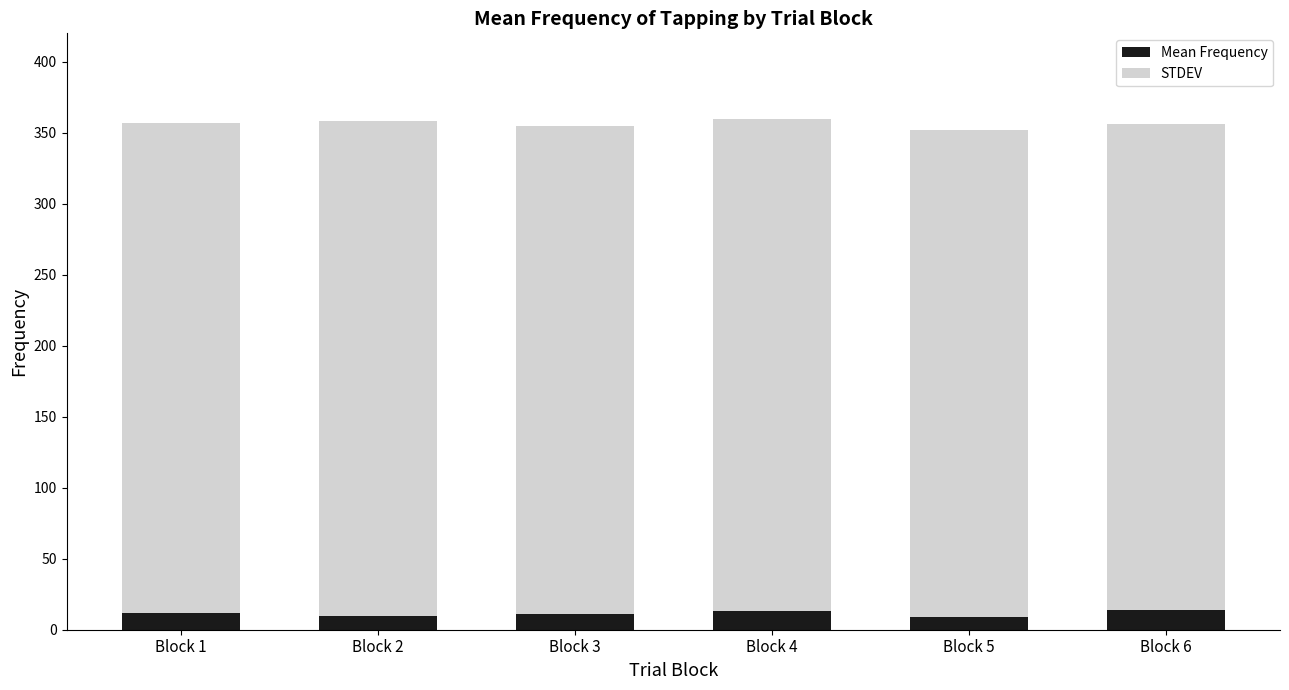

What is the average value of the STDEV series?

12